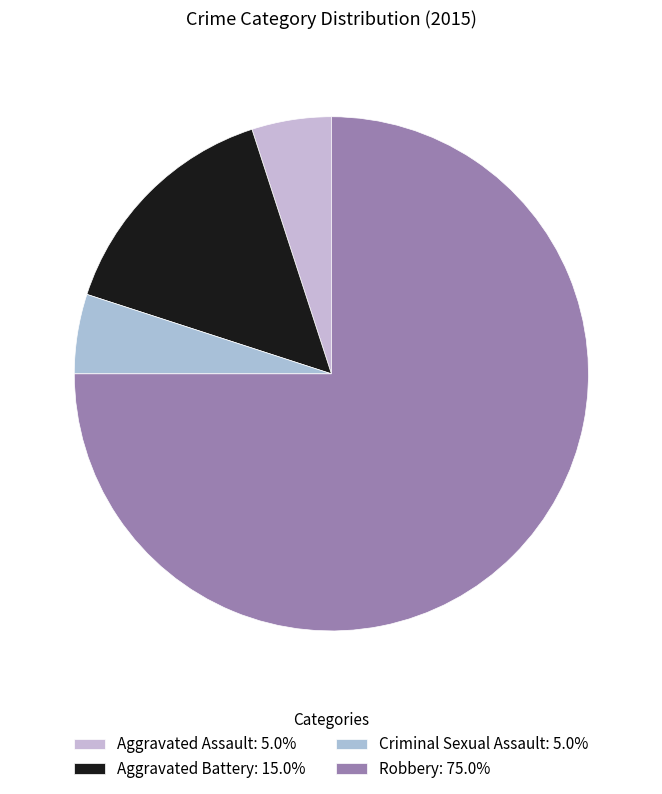

Which category has the smallest portion of the pie?

Aggravated Assault